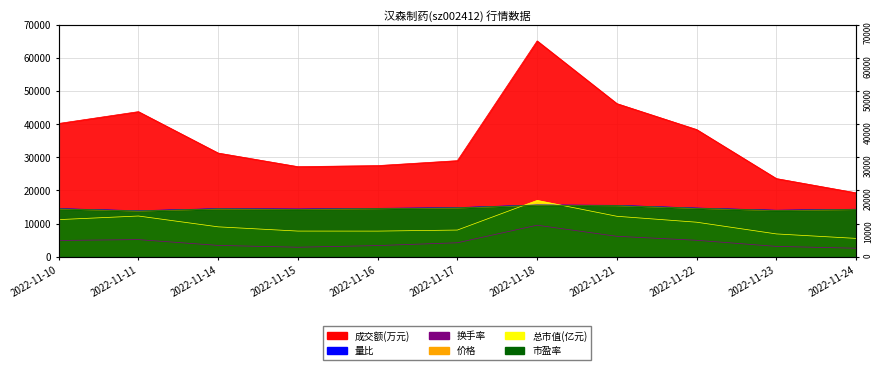

True or false: 总市值(亿元) and 价格 intersect in this chart.

False